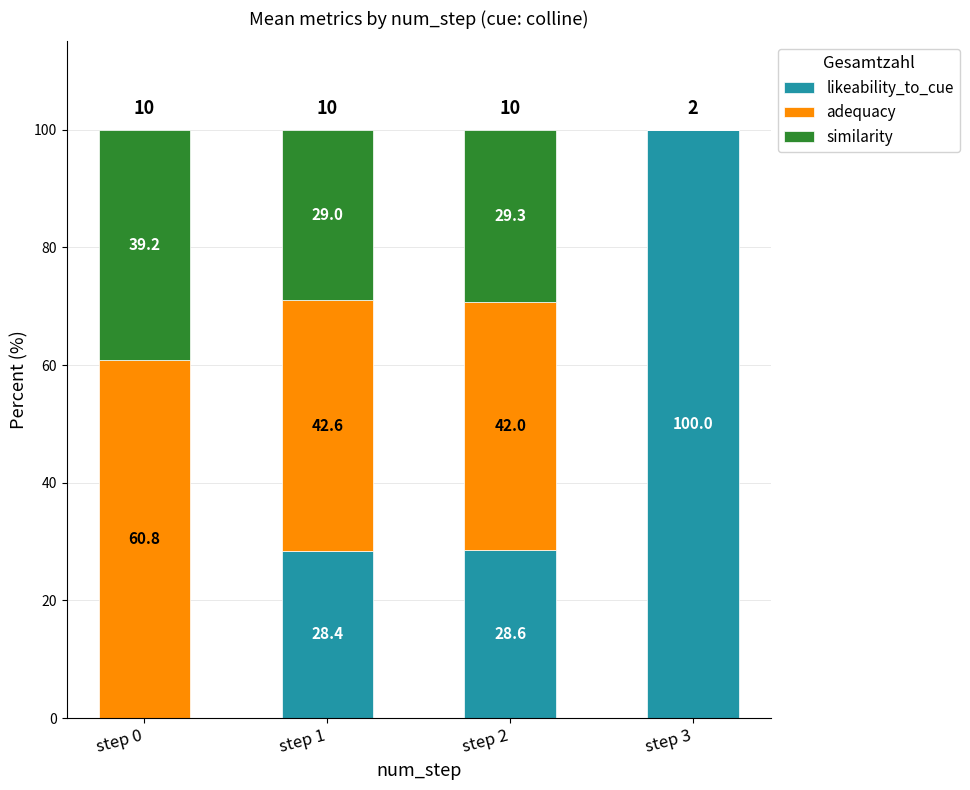

How many values in the likeability_to_cue series exceed 28?

3